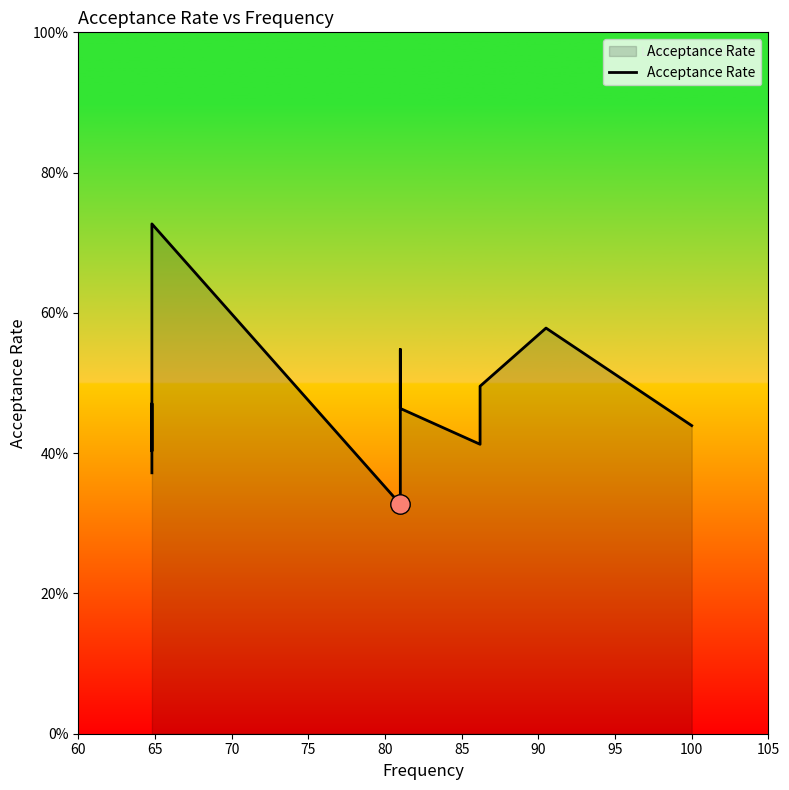

Reading right to left, what are all the values shown in this chart?

0.4	0.6	0.5	0.4	0.5	0.5	0.3	0.7	0.5	0.4	0.5	0.4	0.4